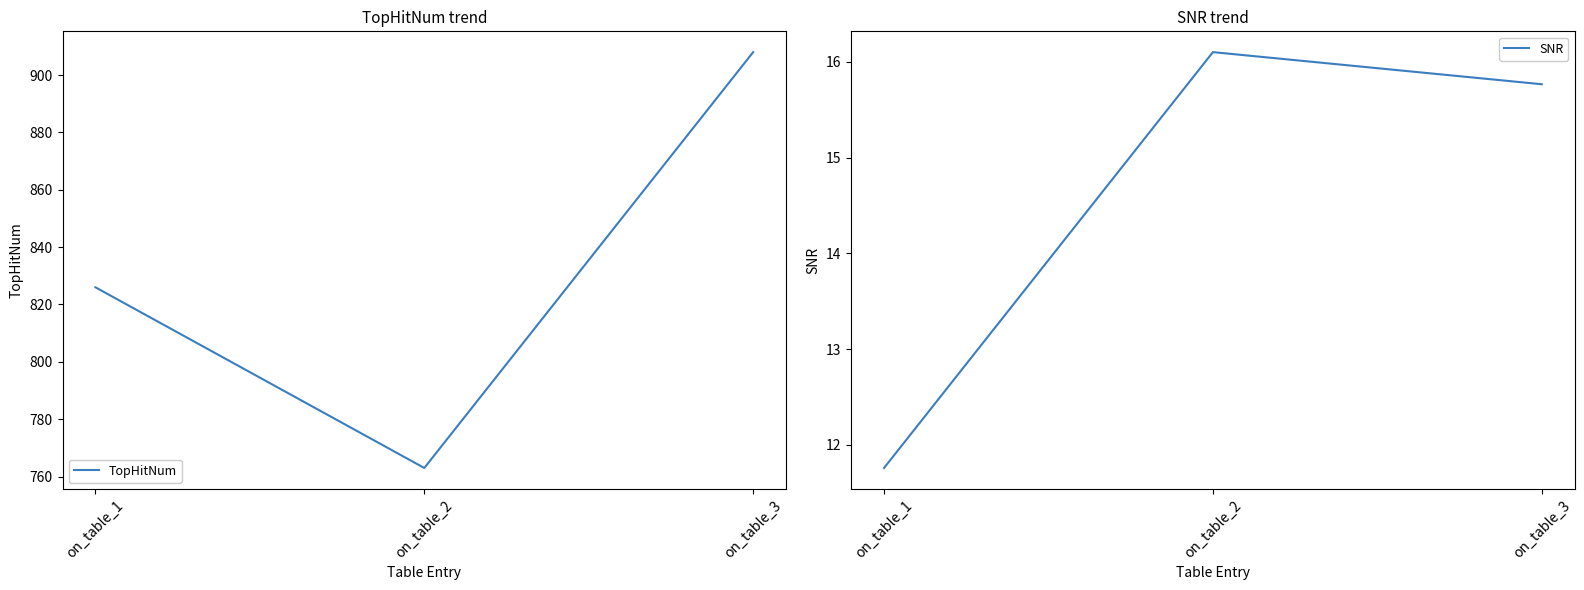

Rank the categories by TopHitNum value from lowest to highest.

on_table_2, on_table_1, on_table_3